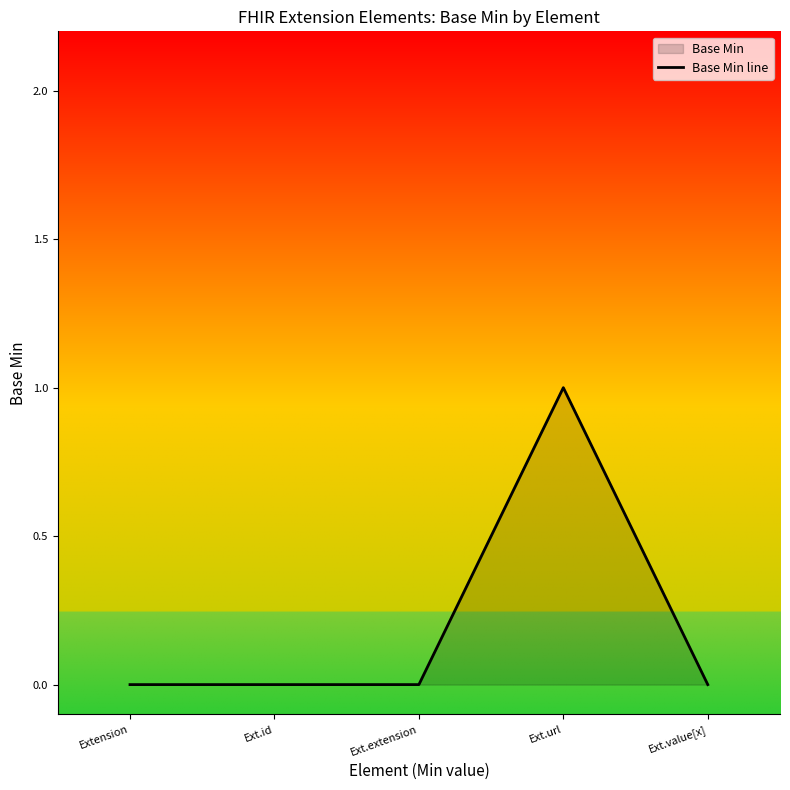

The chart shows a value of 0 at Extension. True or false?

True